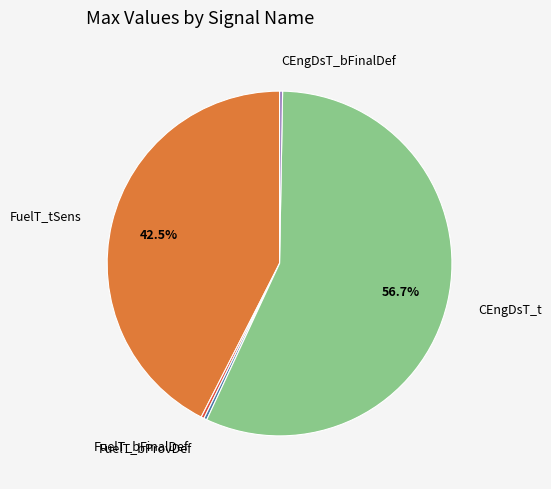

Does any single category account for the majority?

Yes